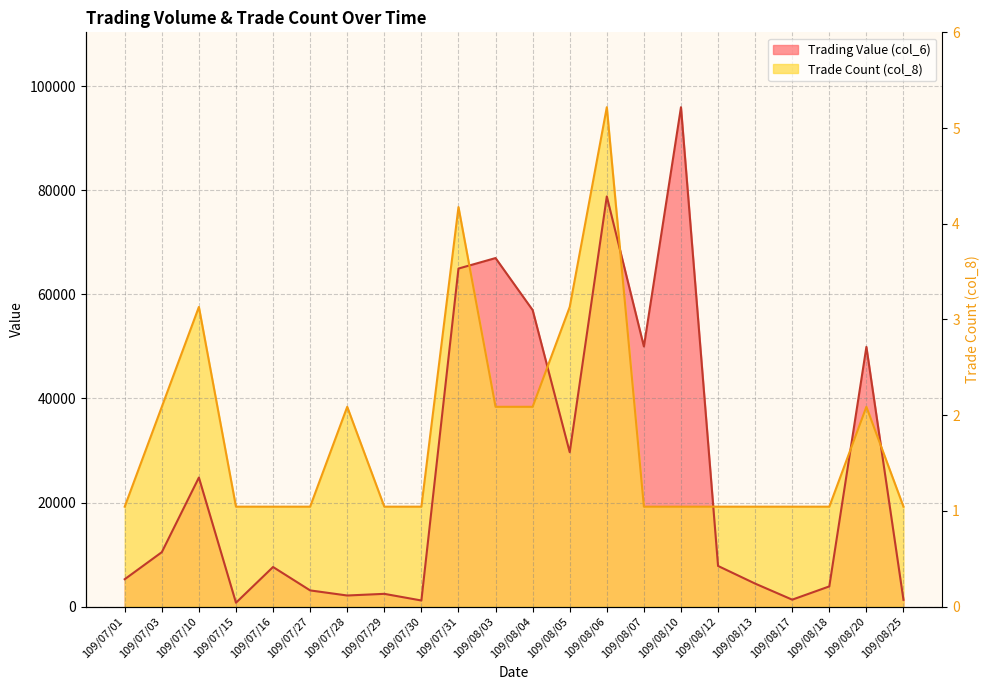

At which label does Trading Value (col_6) first exceed 7800?

109/07/03